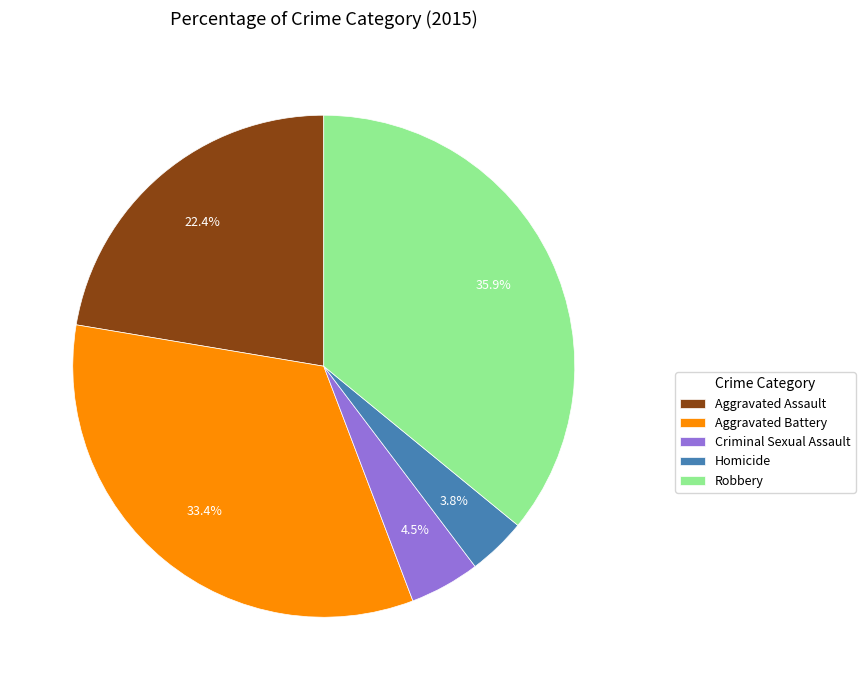

What percentage do Criminal Sexual Assault and Aggravated Assault together represent?

26.9%